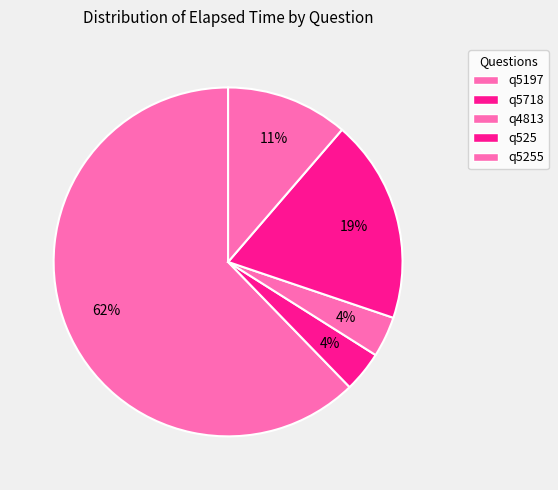

How many slices are in this pie chart?

5